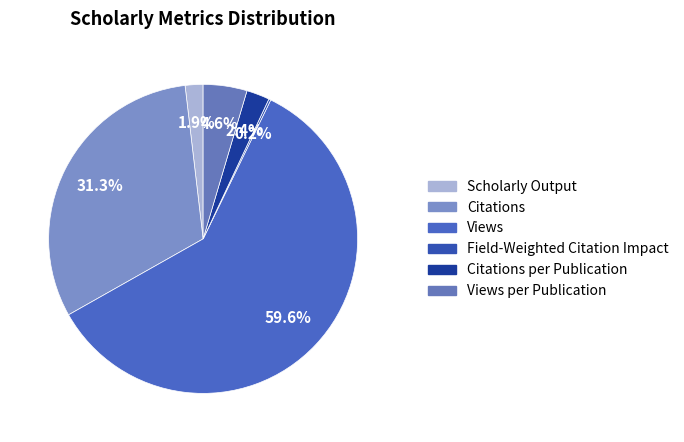

How many segments does this pie chart have?

6